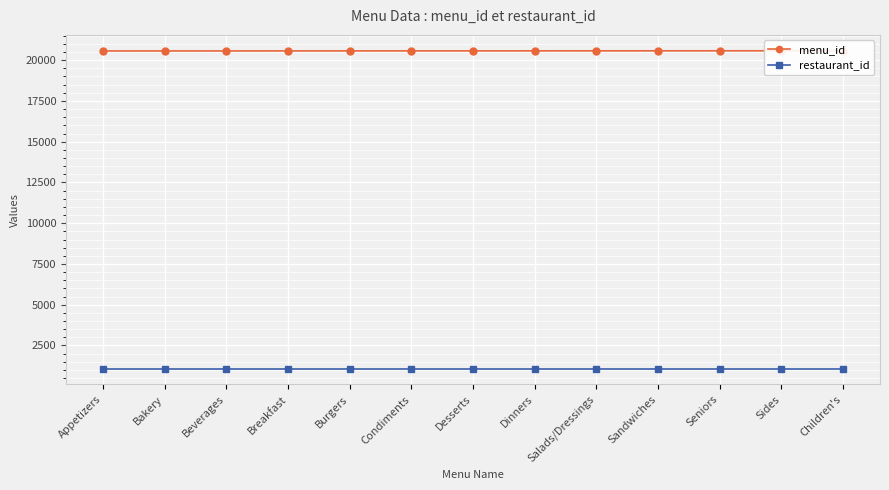

Read the restaurant_id value at Salads/Dressings.

1084